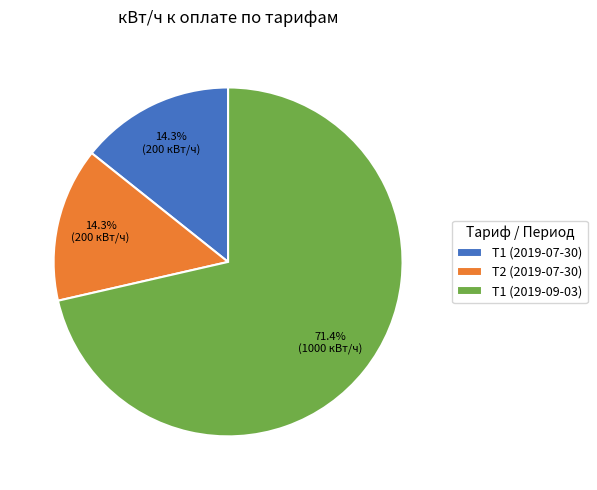

Count the number of slices in the pie.

3